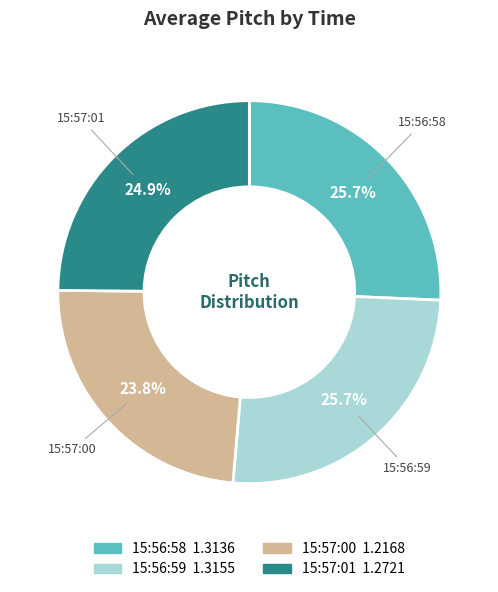

The 15:57:00 slice represents 19% of the pie. True or false?

False